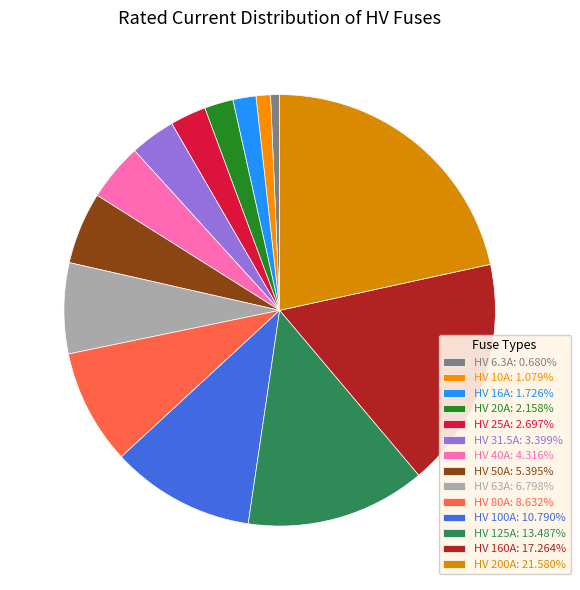

Is it true that HV 160A is 8% of the pie?

False